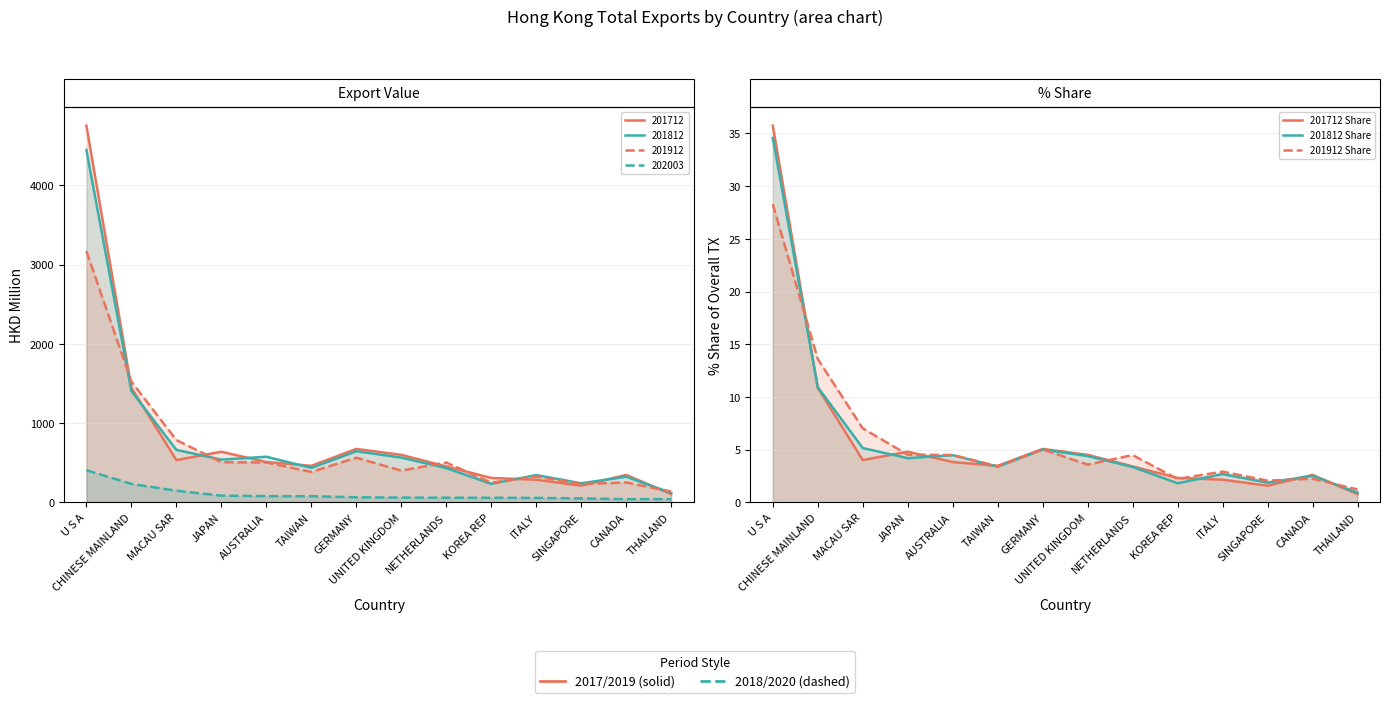

Rank the series by their maximum value, from lowest to highest.

201912 Share, 201812 Share, 201712 Share